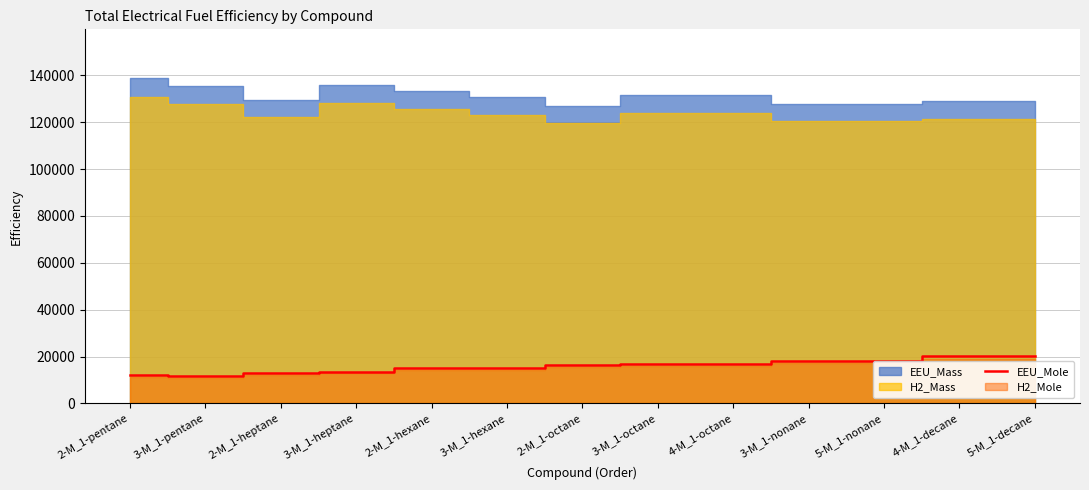

Count the number of values greater than 16261.

7